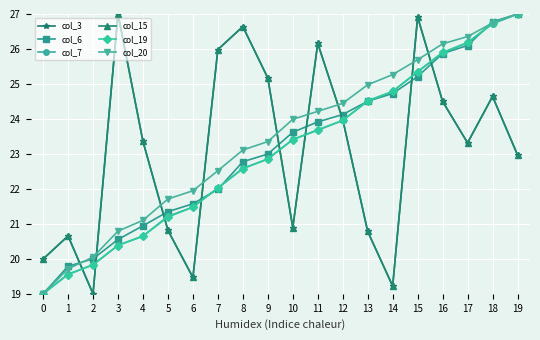

What is the total value across all series at 5?

127.1